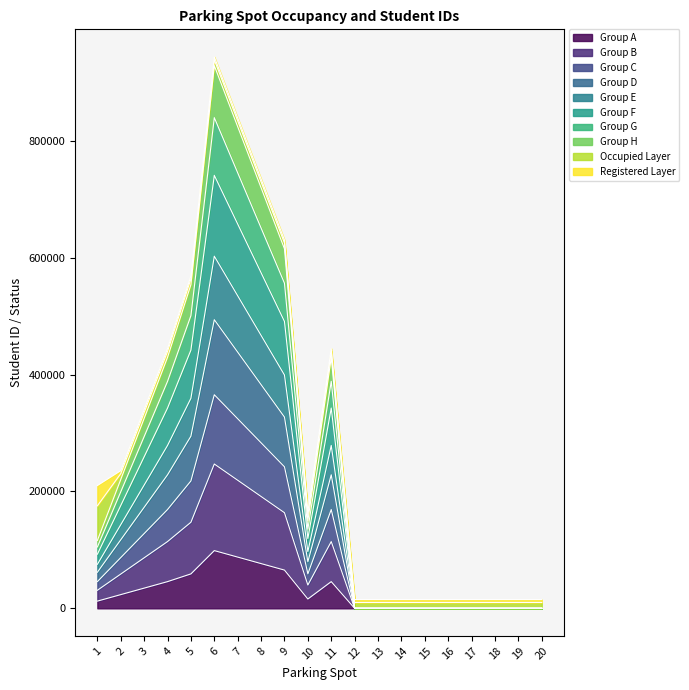

True or false: Student ID and Occupied cross at least once.

False